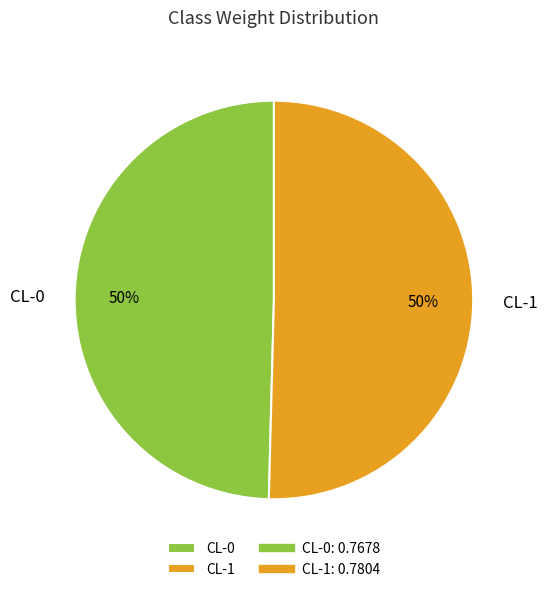

The CL-0 slice represents 50% of the pie. True or false?

True